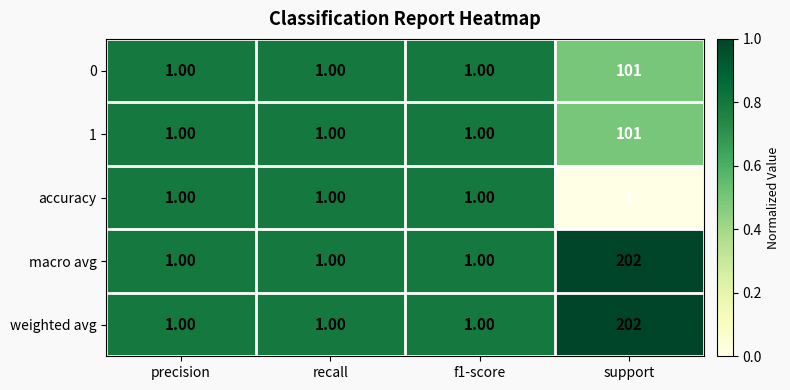

What is the difference between the highest and lowest values at support?

201